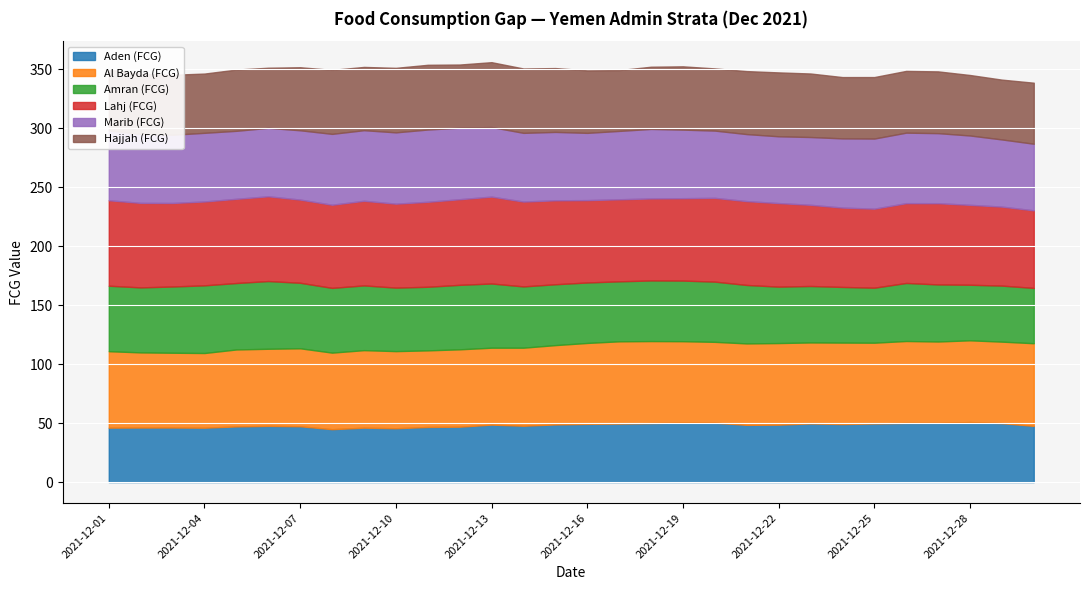

True or false: Marib (FCG) and Lahj (FCG) intersect in this chart.

False